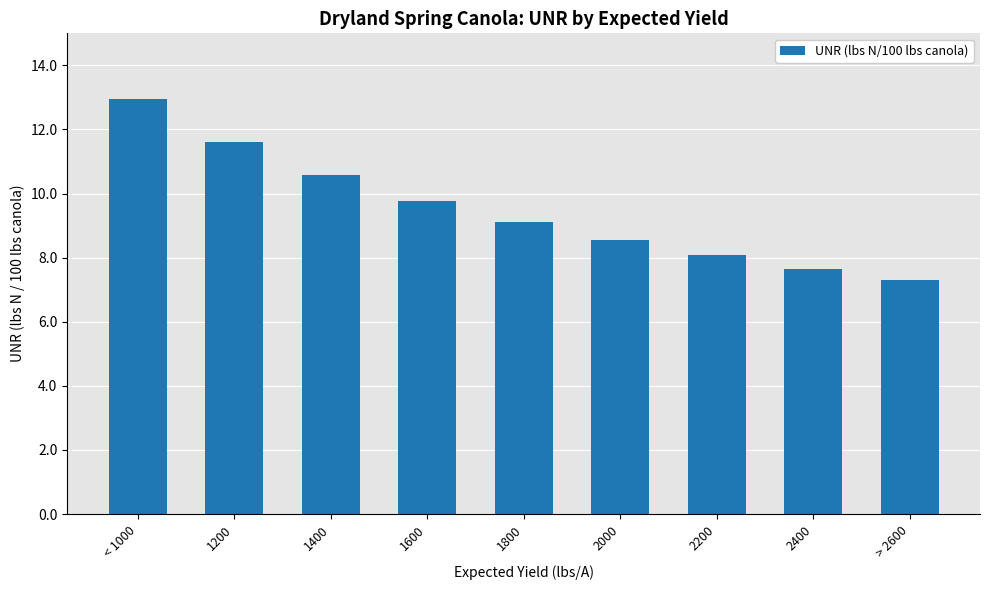

Which category has the lowest value across all series?

> 2600